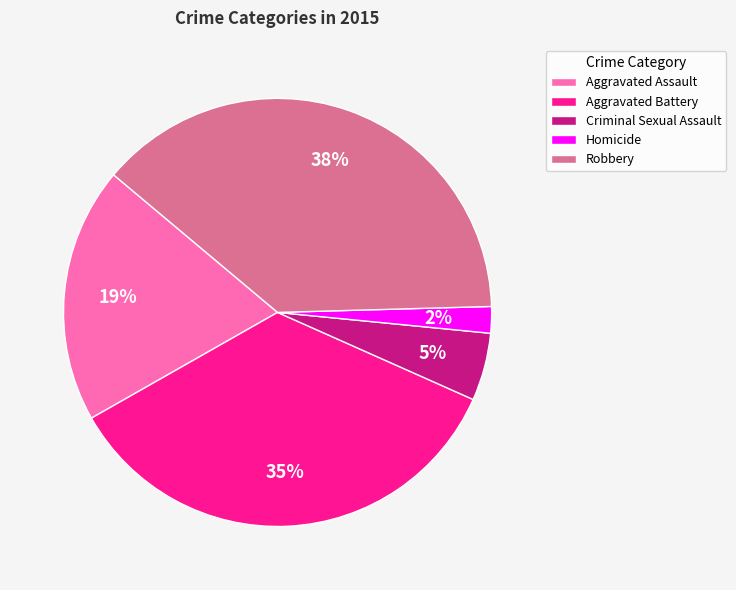

Which slice is the largest?

Robbery